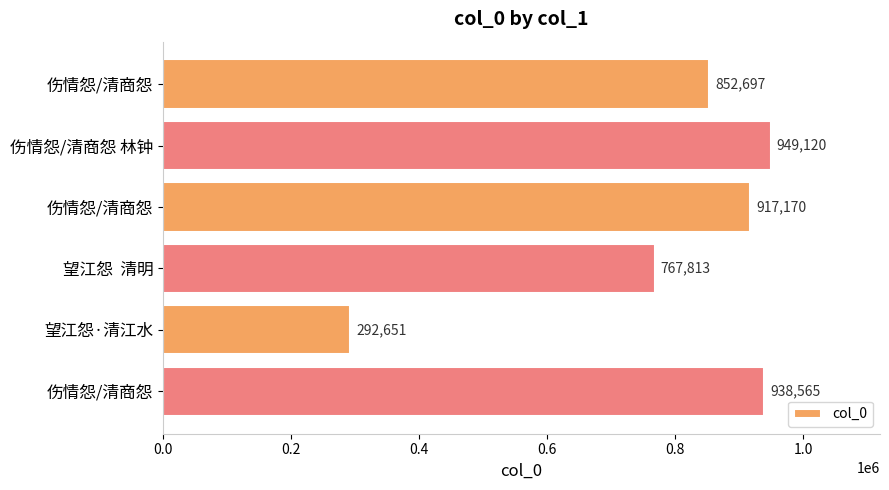

Where is the data nearest to the value 620885?

望江怨  清明